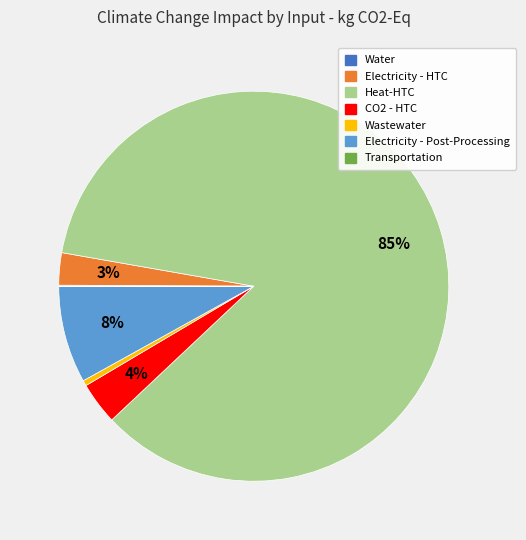

Which slice is the largest?

Heat-HTC